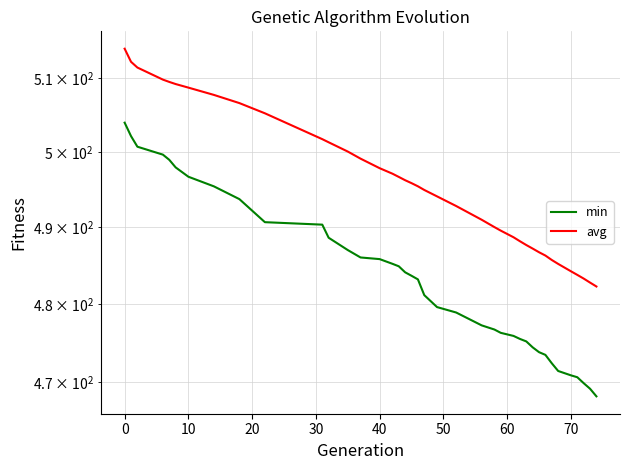

What is the spread (max minus min) of values at 70?

13.3